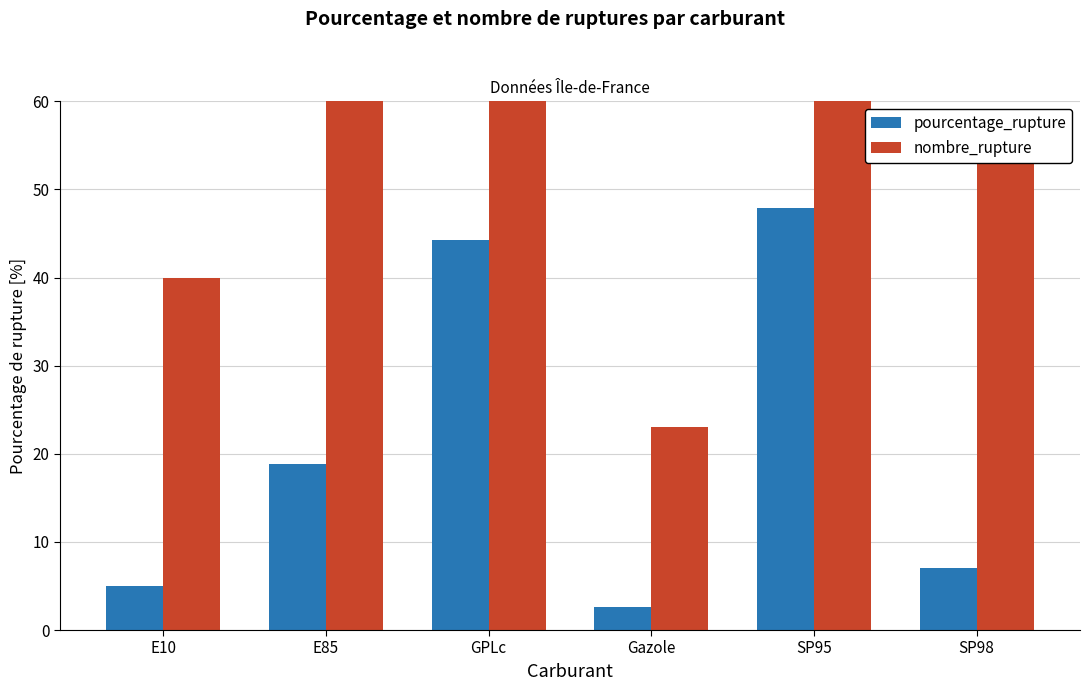

What is the smallest value displayed?

2.7